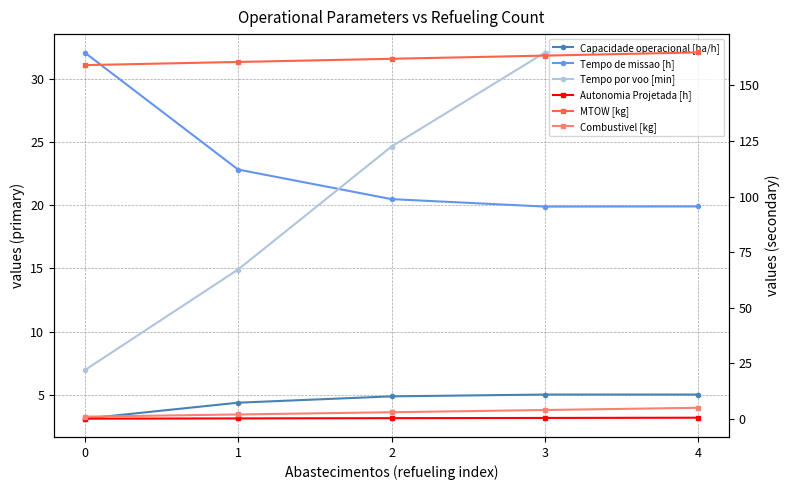

What is the value of the Tempo de missao [h] point at the 5th from the left?

19.9